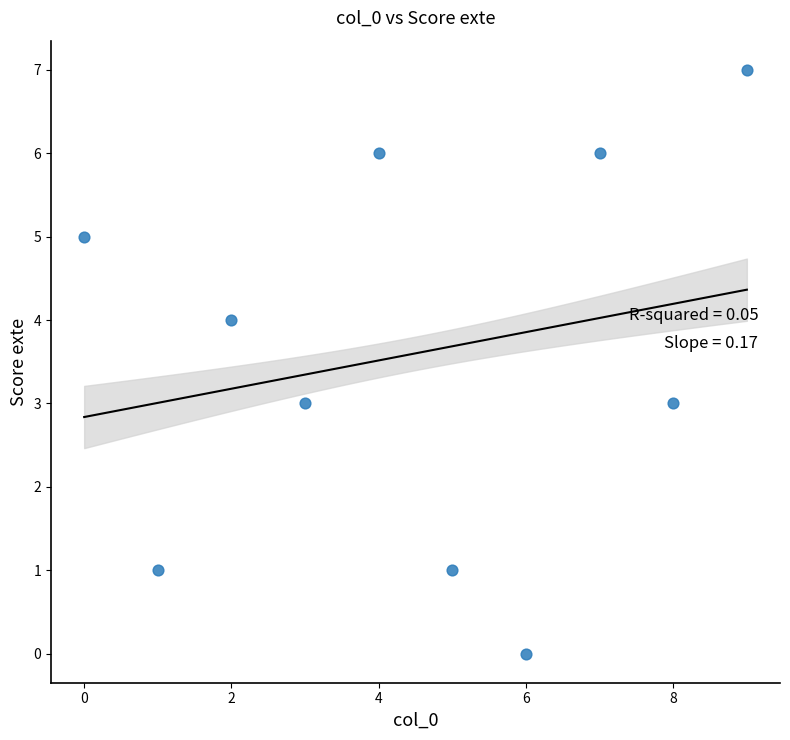

What is the average Y value?

4